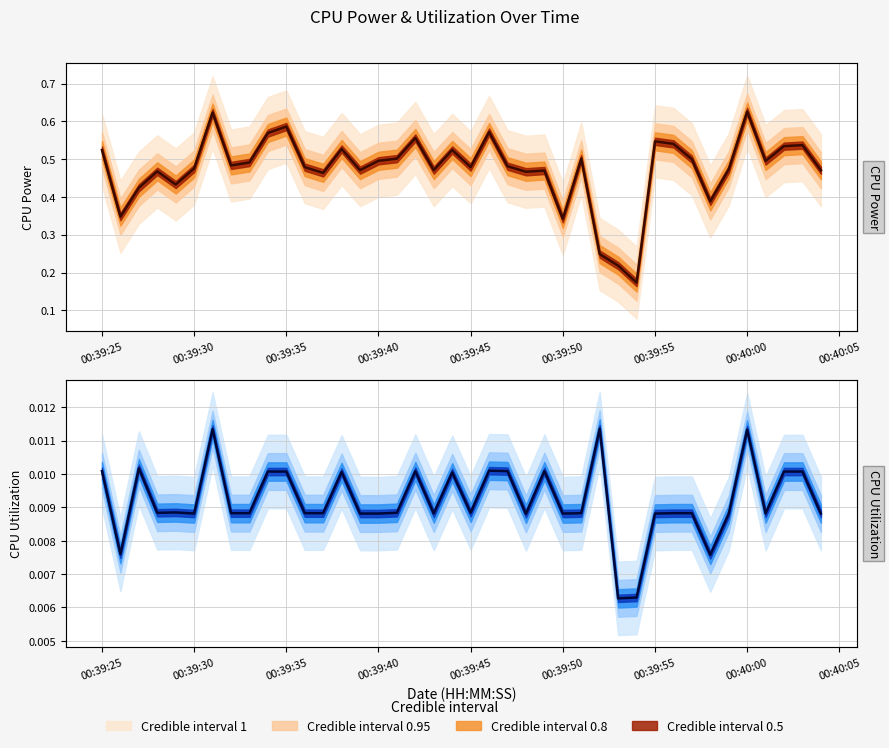

How many interior local valleys does the CPU Utilization series have?

10